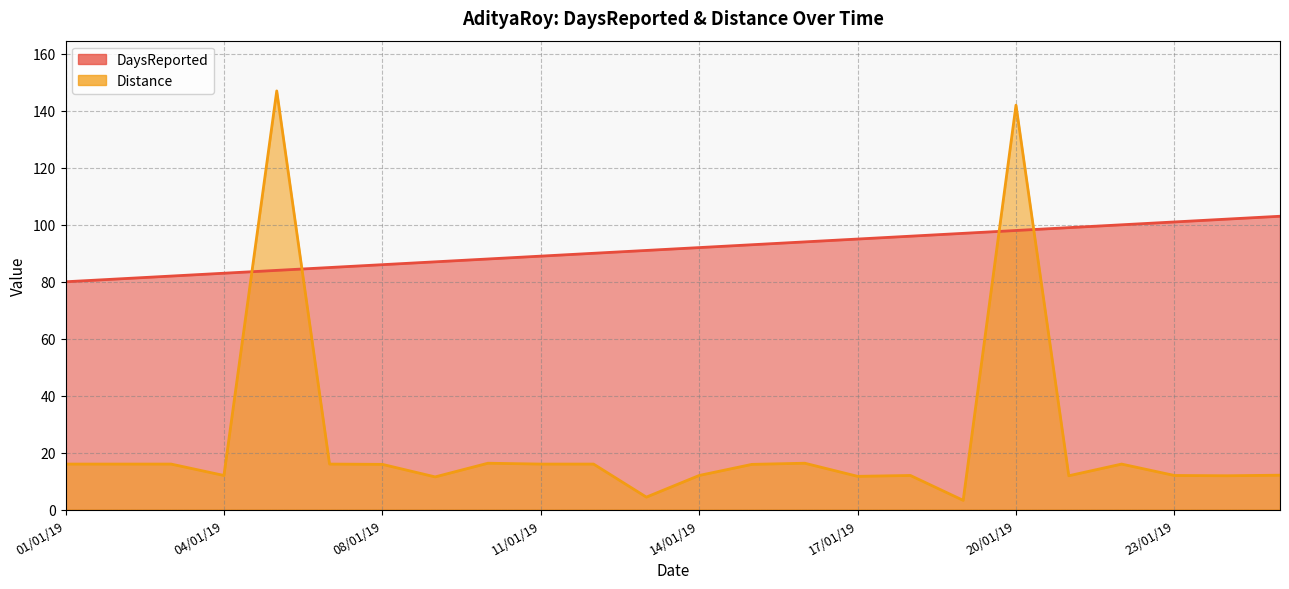

At which label does Distance reach its minimum?

19/01/19